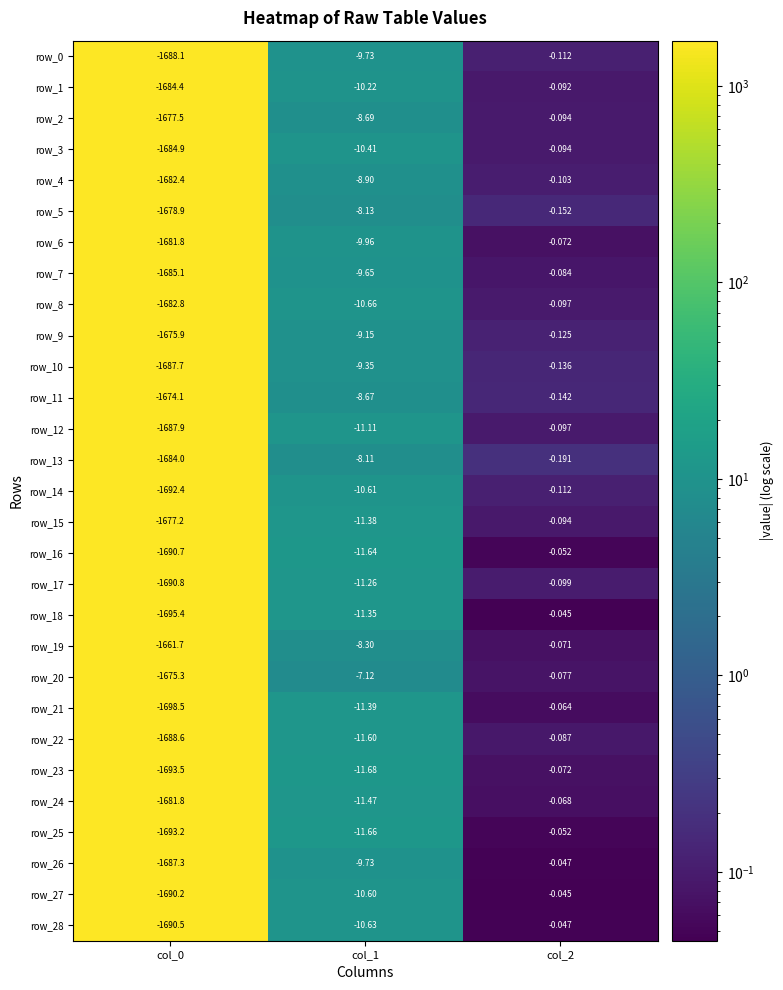

What is the sum of all row_28 values?

-1701.2